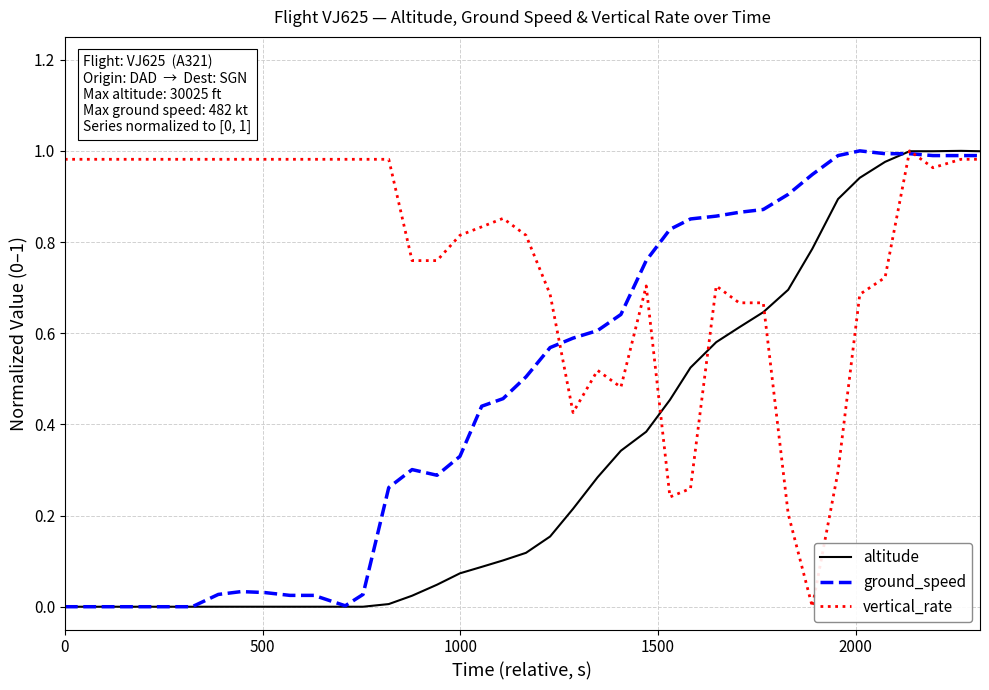

List the series in order of their overall mean, lowest first.

altitude, ground_speed, vertical_rate